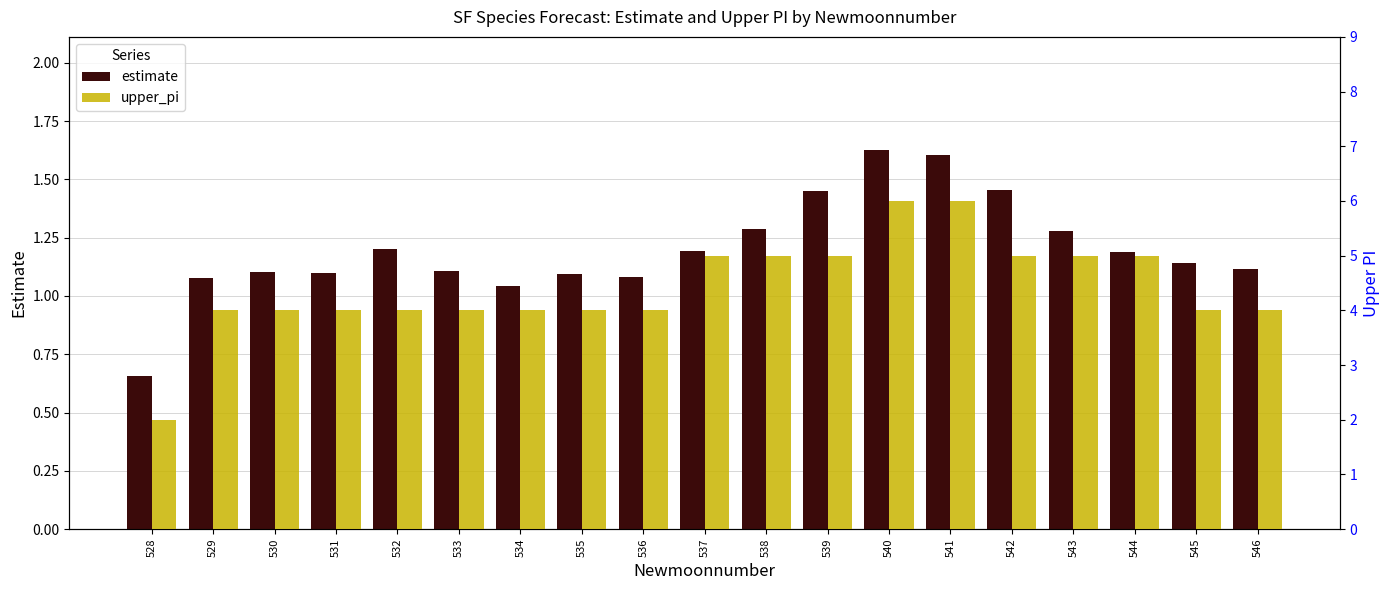

Rank the series at 541 from lowest to highest value.

estimate, upper_pi